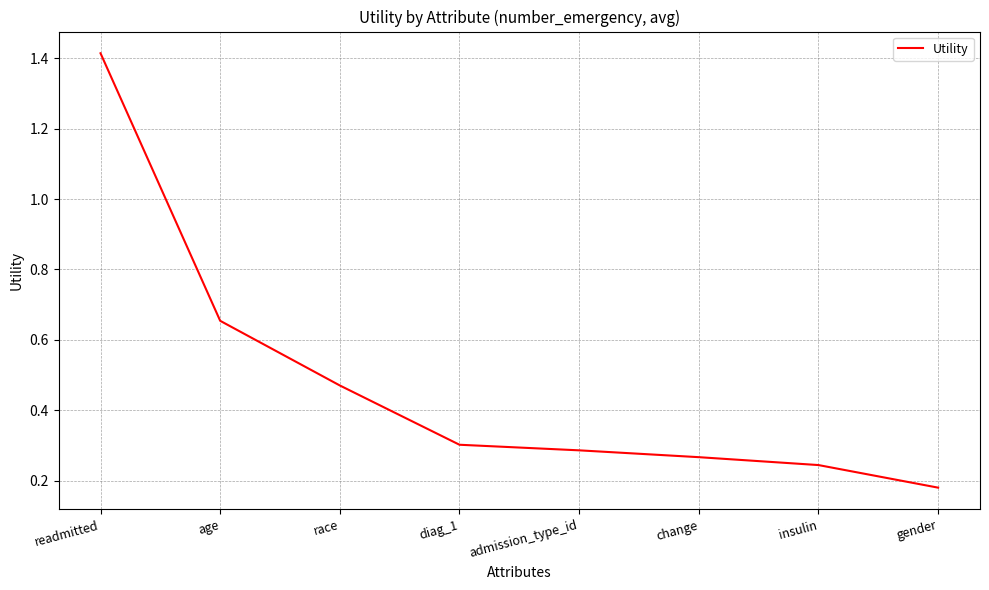

The chart shows a value of 0.1 at diag_1. True or false?

False